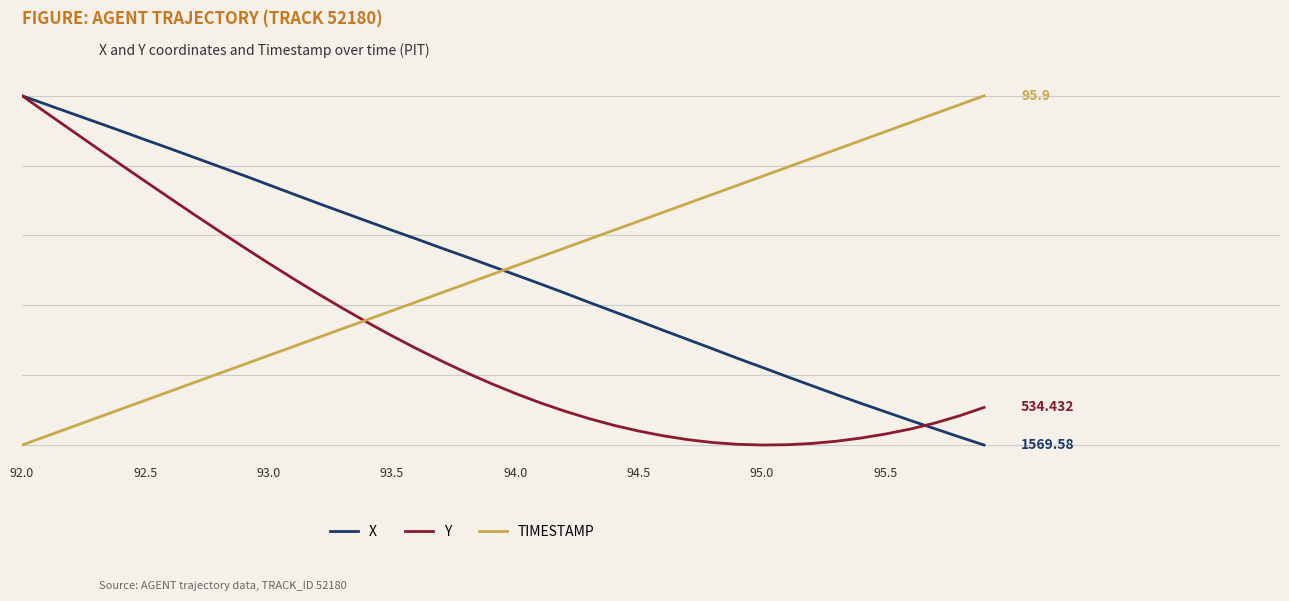

Reading left to right, extract all data points from this chart.

X: 100.0	97.5	95.0	92.5	90.0	87.4	84.9	82.3	79.7	77.1	74.5	71.9	69.2	66.6	64.1	61.5	59.0	56.4	53.9	51.3	48.7	46.2	43.5	40.8	38.2	35.5	32.8	30.2	27.5	24.8	22.3	19.6	17.0	14.5	12.0	9.5	7.1	4.7	2.3	0.0
Y: 100.0	95.1	90.1	85.2	80.3	75.5	70.7	65.9	61.2	56.6	52.0	47.6	43.3	39.1	35.1	31.2	27.6	24.1	20.8	17.7	14.8	12.1	9.7	7.5	5.6	4.0	2.6	1.5	0.7	0.2	0.0	0.1	0.4	1.1	2.0	3.1	4.6	6.3	8.4	10.8
TIMESTAMP: 0.0	2.6	5.1	7.7	10.3	12.8	15.4	17.9	20.5	23.1	25.6	28.2	30.8	33.3	35.9	38.5	41.0	43.6	46.2	48.7	51.3	53.8	56.4	59.0	61.5	64.1	66.7	69.2	71.8	74.4	76.9	79.5	82.1	84.6	87.2	89.7	92.3	94.9	97.4	100.0